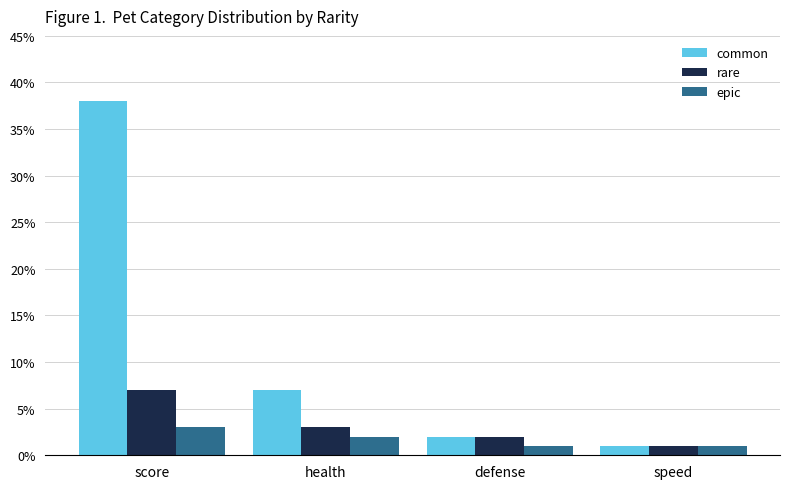

What is the approximate value of common at health, to the nearest 5?

5